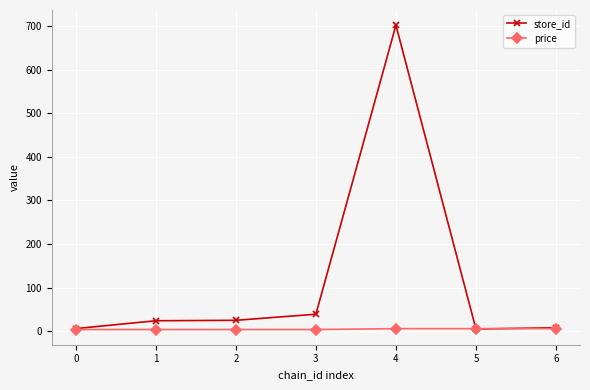

What is the value of the store_id point at the 7th from the left?

8.0